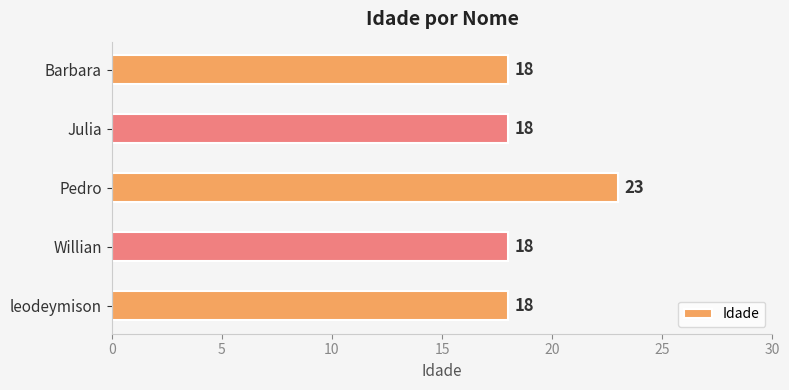

The chart shows a value of 18 at Julia. True or false?

True